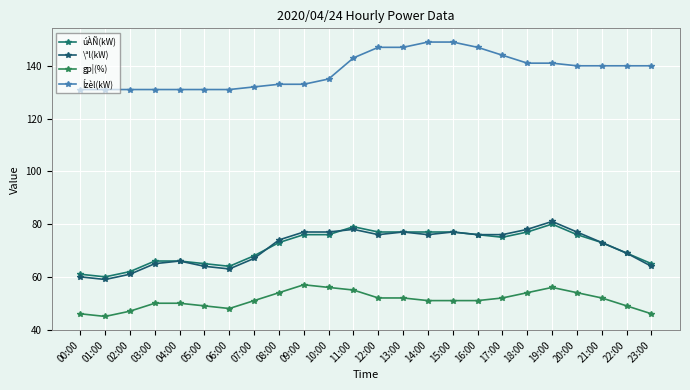

At which label does gp¦(%) reach its minimum?

01:00